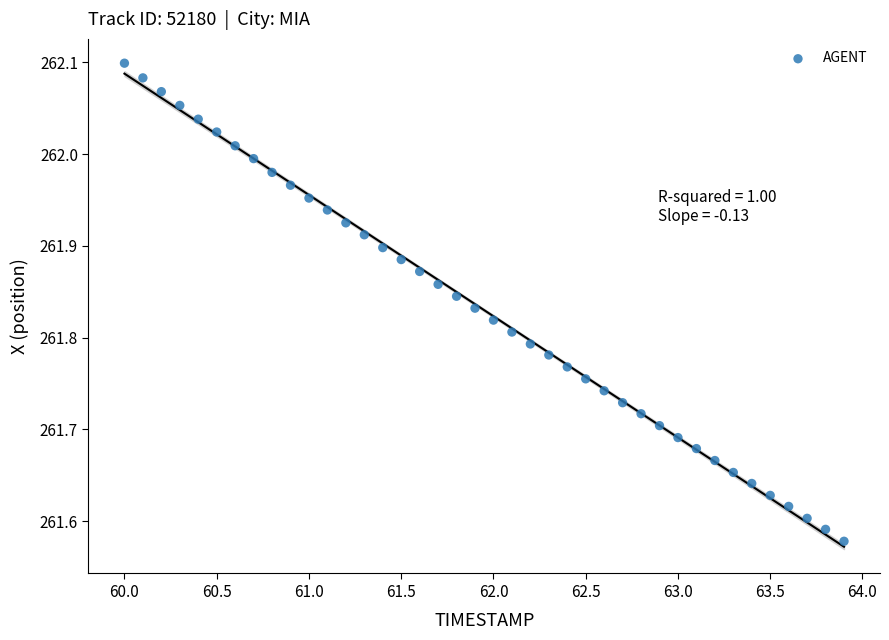

What is the range of Y values (max minus min)?

0.5